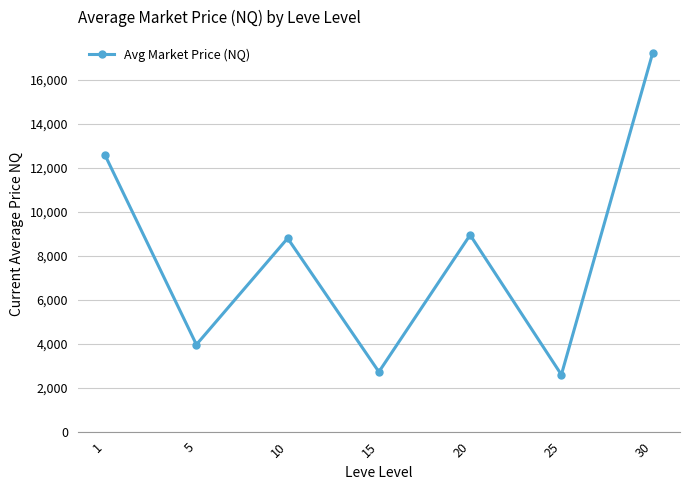

The chart shows a value of 3960.0 at 5. True or false?

True